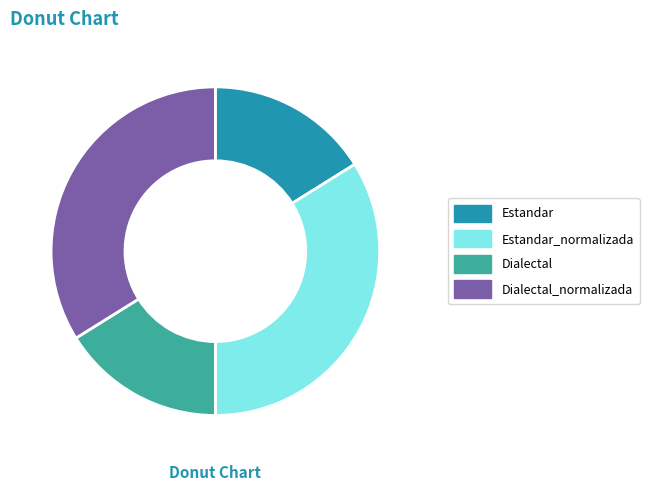

Is there a majority slice in this chart?

No